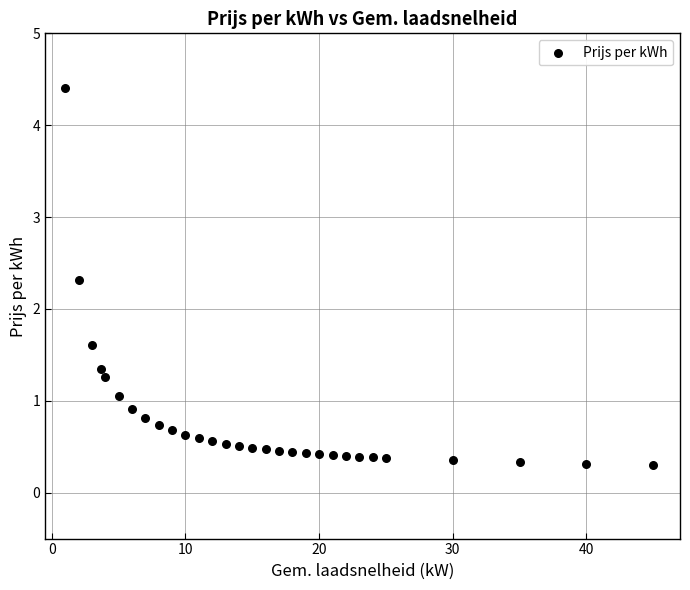

What Y value in the scatter plot is closest to 2?

2.3